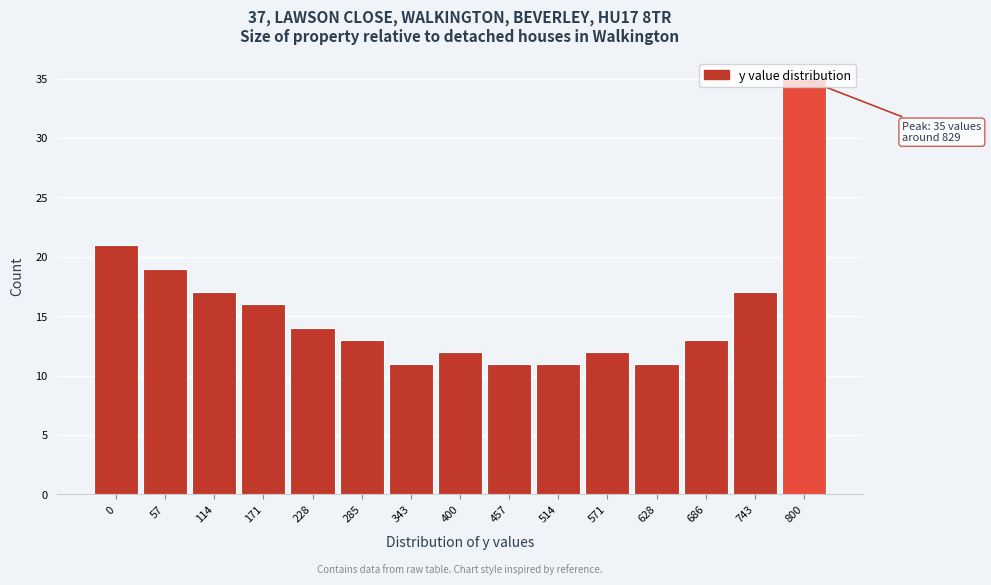

What is the greatest value displayed?

35